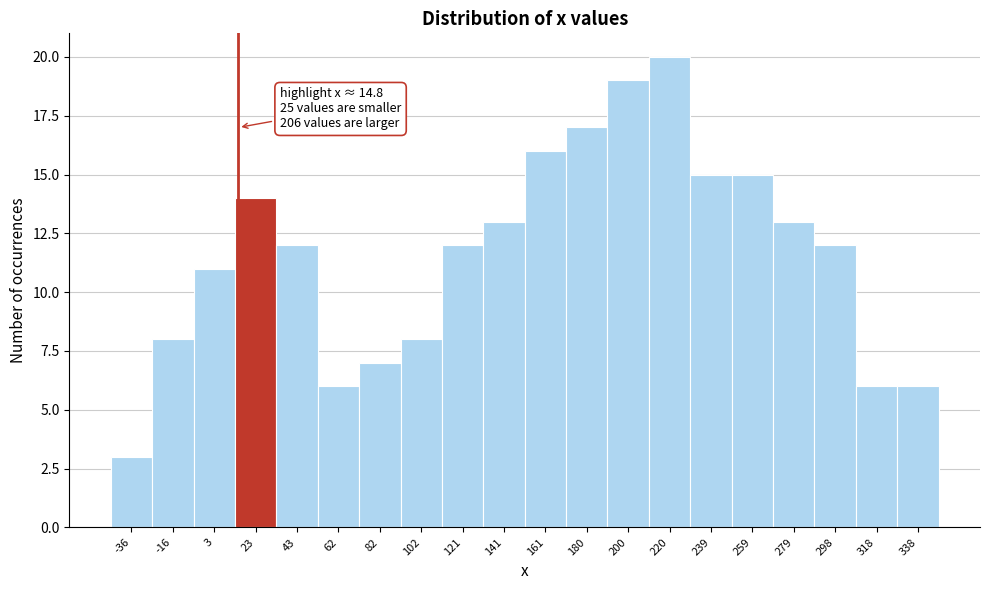

Over which range of the x-axis is the bar tallest?

210 to 230